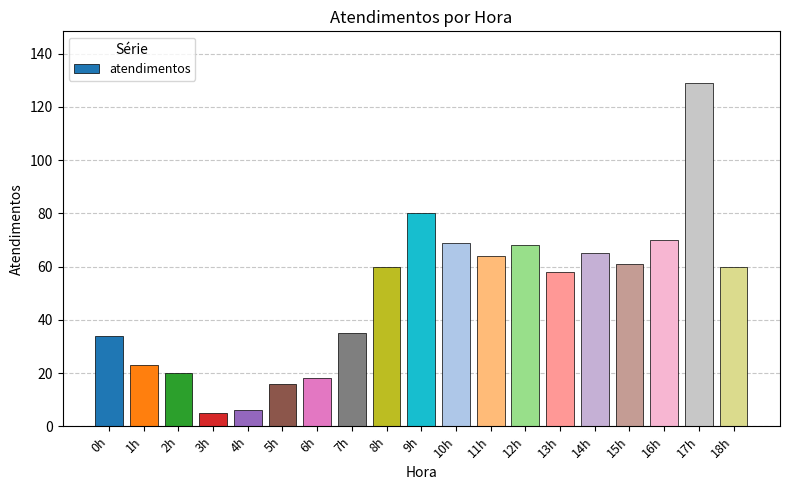

What is the label of the 5th bar from the right?

14h